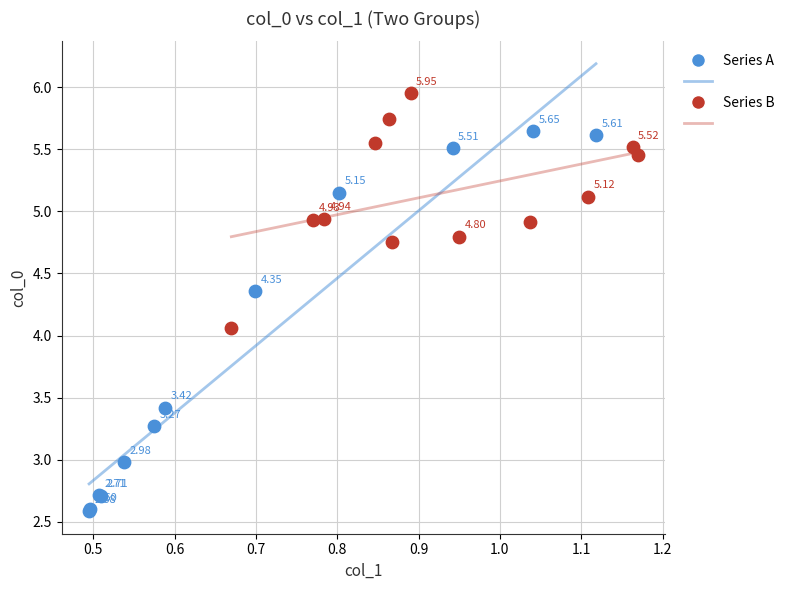

Which series contains the highest Y value?

Series B